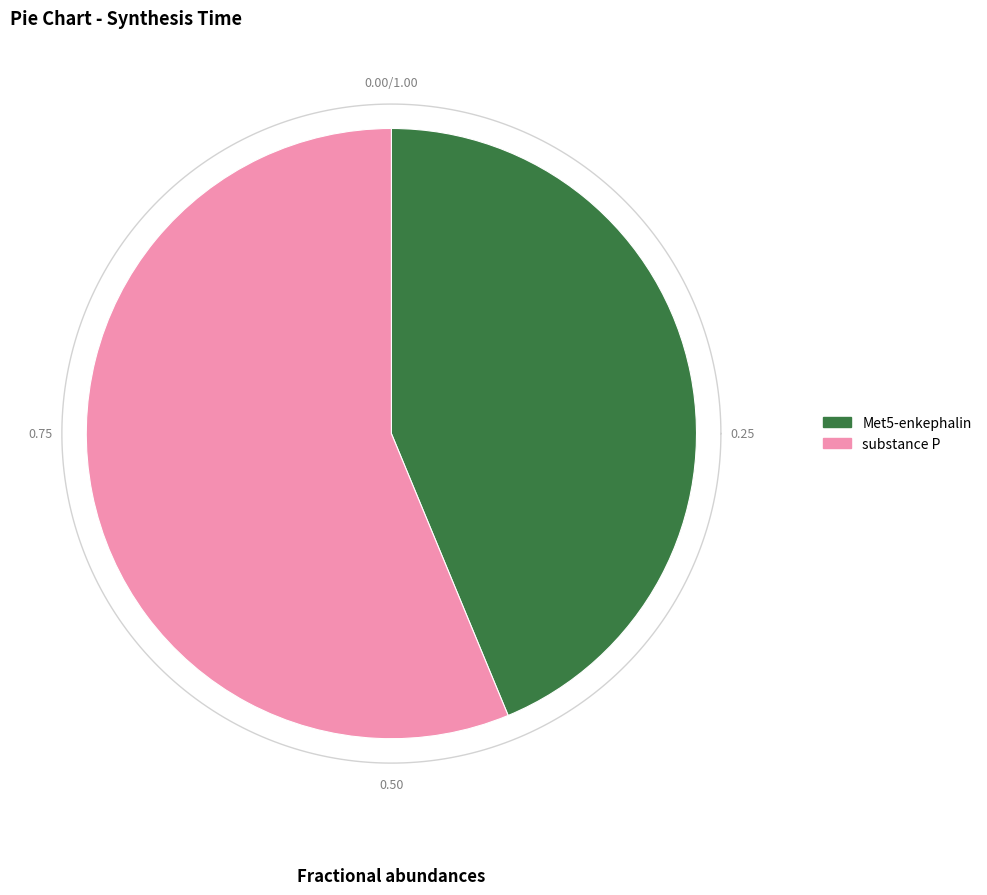

To the nearest percent, what is the combined percentage of Met5-enkephalin and substance P?

100%